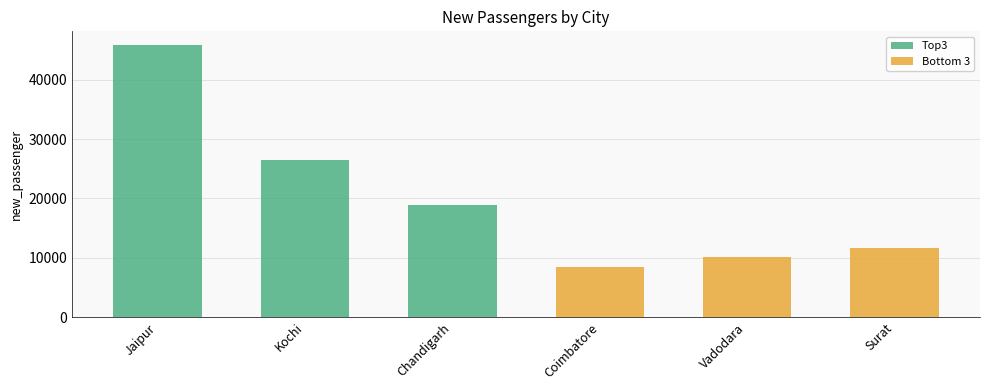

Between Kochi and Chandigarh, which series saw the biggest shift?

Top3